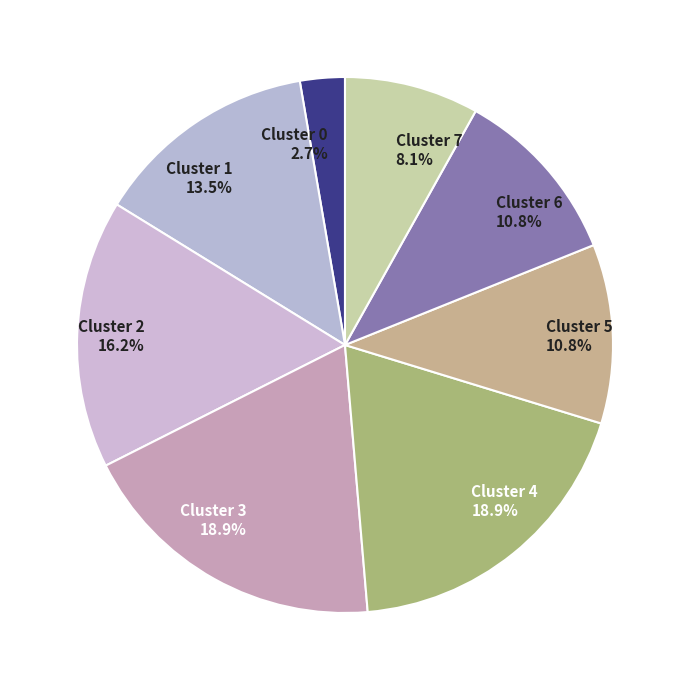

Which slice is the smallest?

Cluster 0